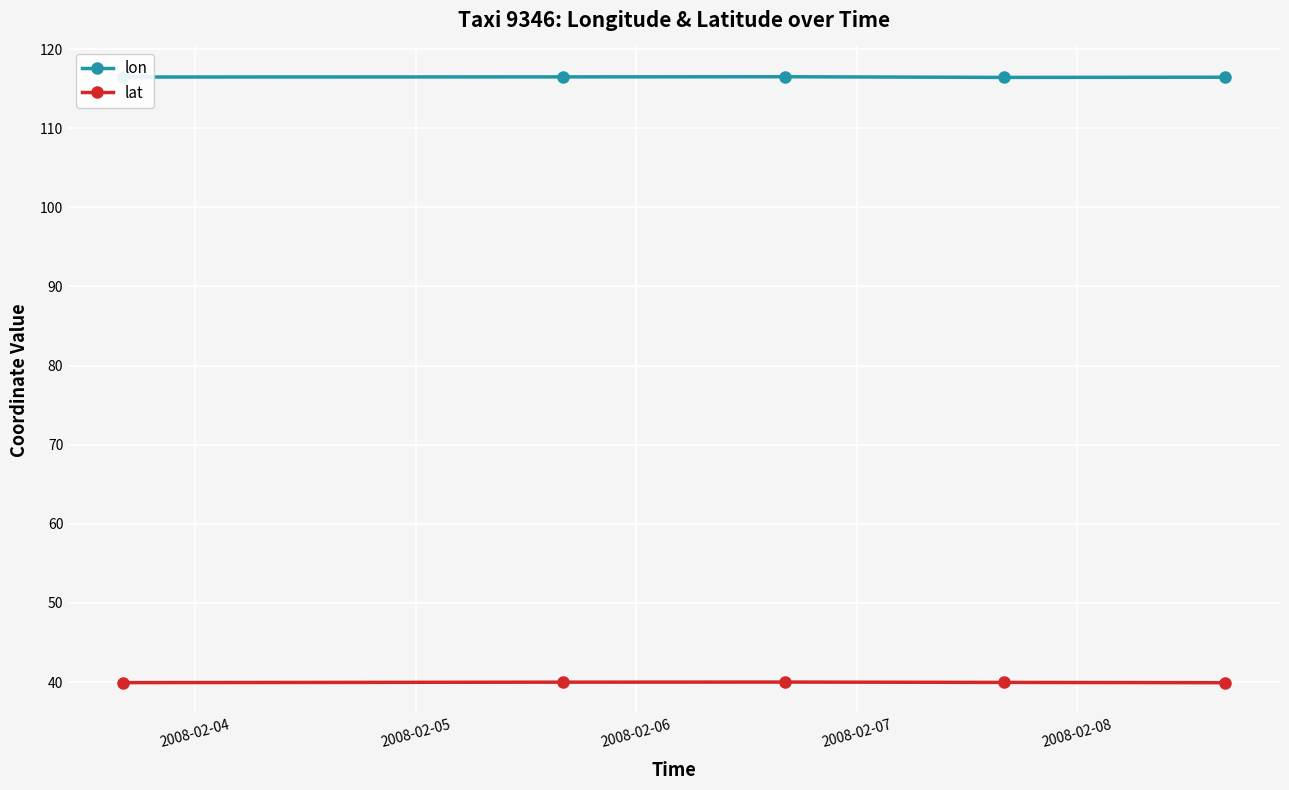

Rank the series by their average value, from highest to lowest.

lon, lat